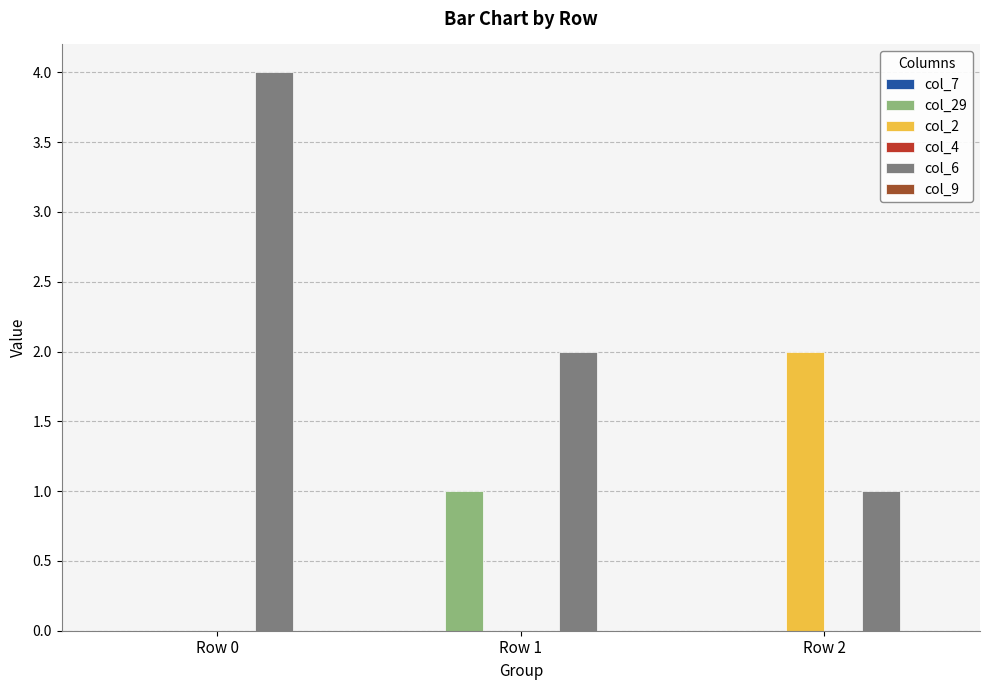

What is the average value of the col_6 series?

2